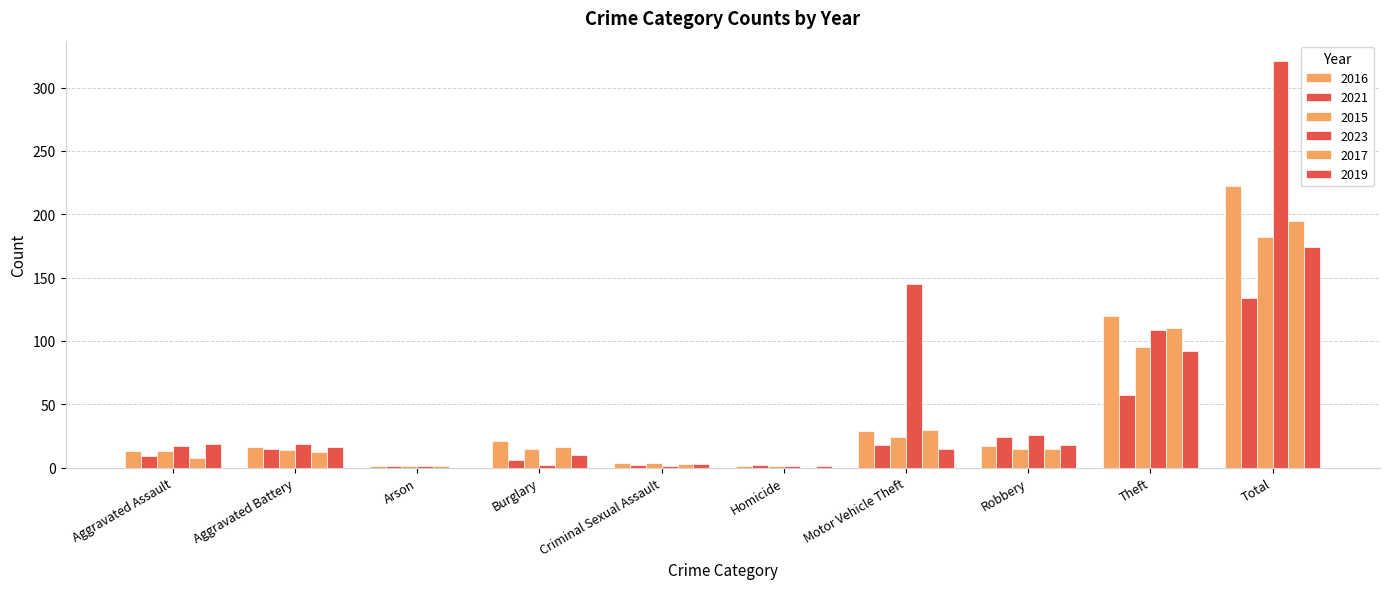

What is the difference between the maximum and second lowest values in the 2021 series?

132